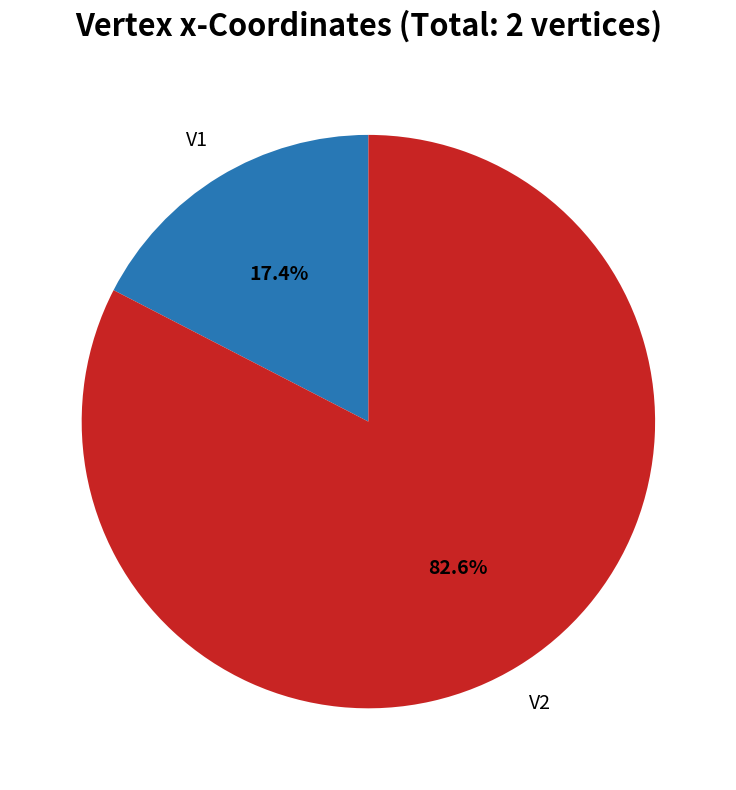

Is there a majority slice in this chart?

Yes